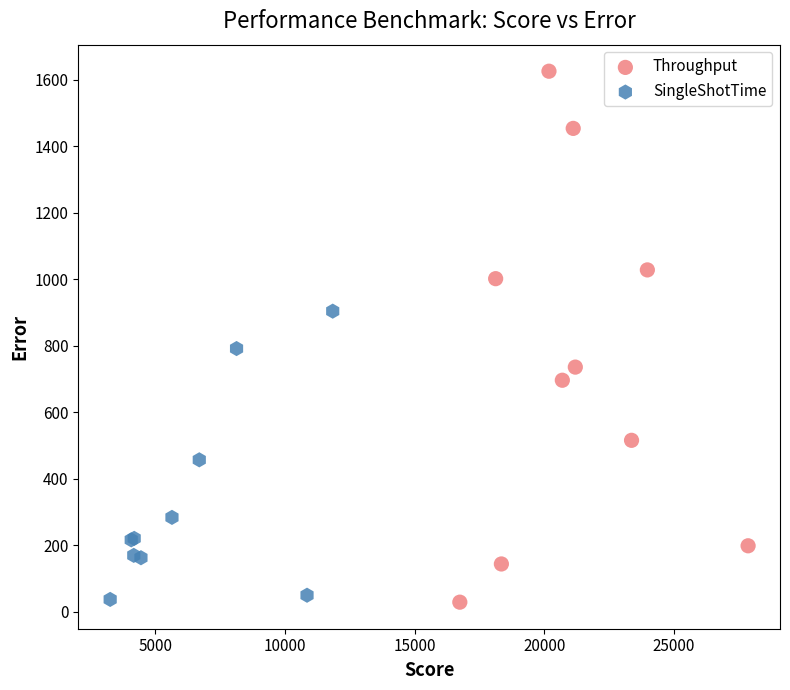

Which series contains the highest Y value?

Throughput